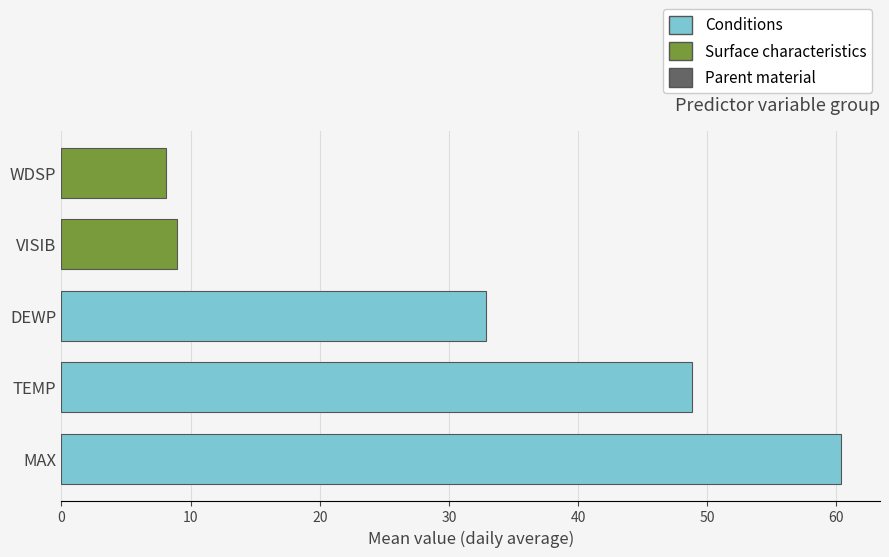

Reading bottom to top, list all the values displayed in this chart.

MAX=60.4	TEMP=48.8	DEWP=32.9	VISIB=8.9	WDSP=8.1